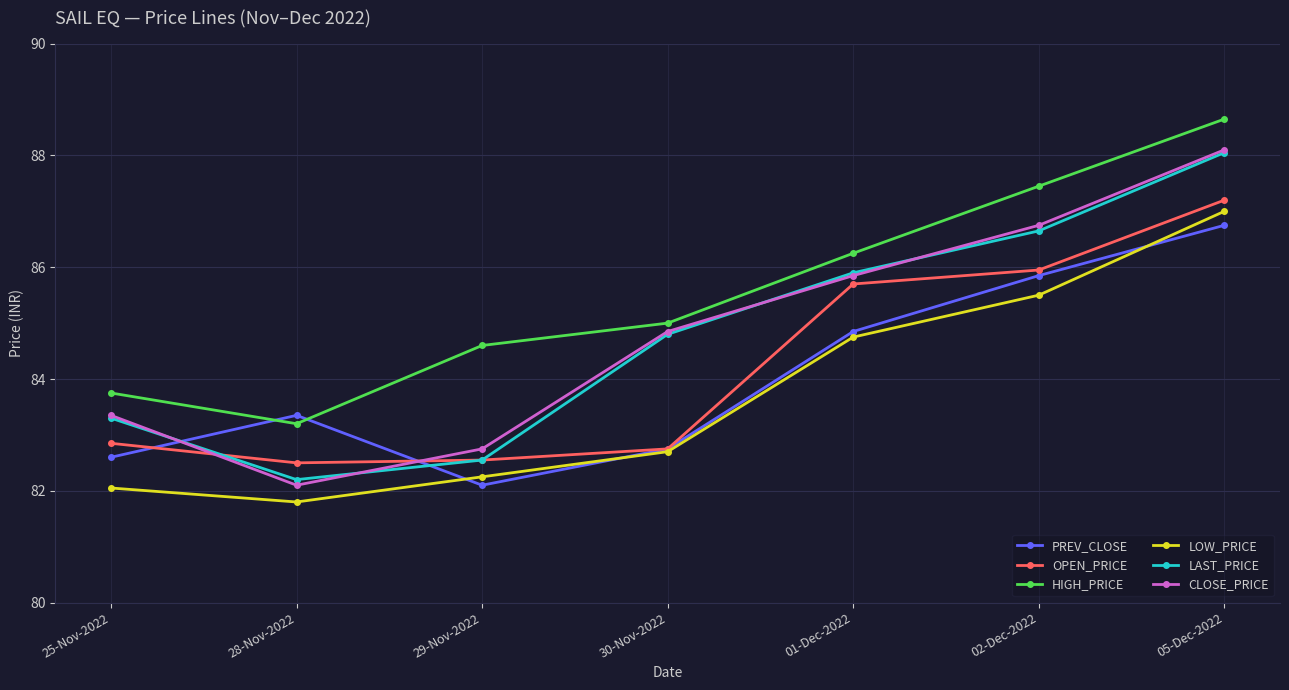

Which series has the largest total across all categories?

HIGH_PRICE